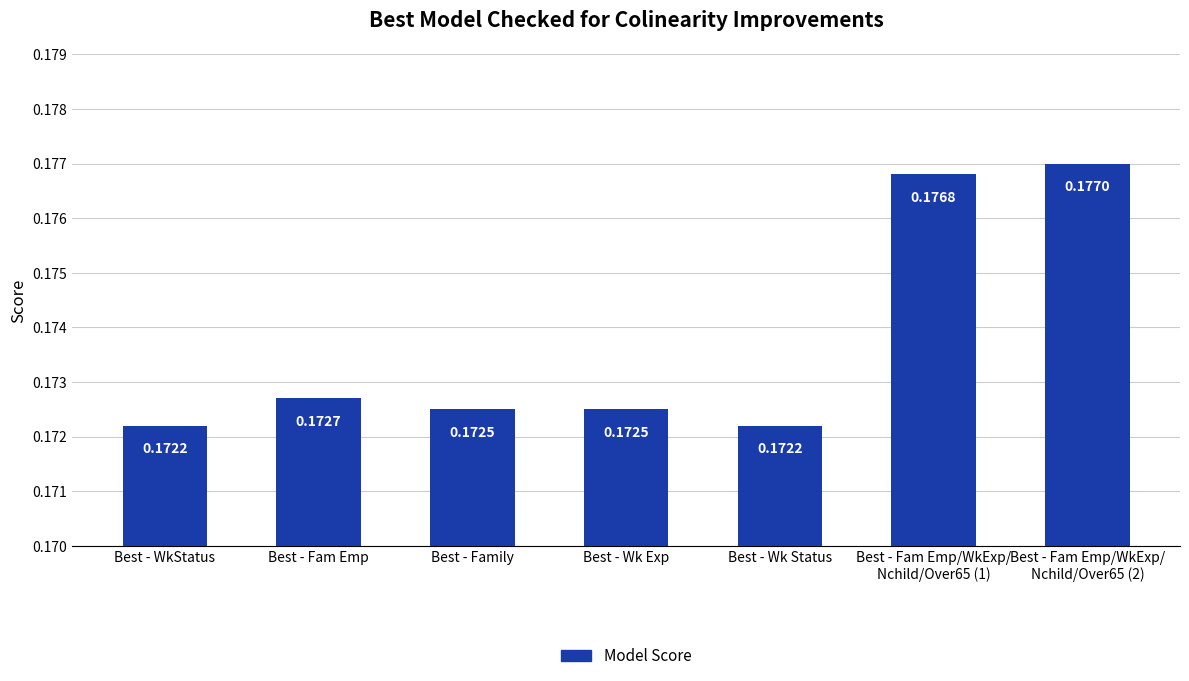

Between Best - Wk Status and Best - Fam Emp/WkExp/
Nchild/Over65 (2), which is larger?

Best - Fam Emp/WkExp/
Nchild/Over65 (2)